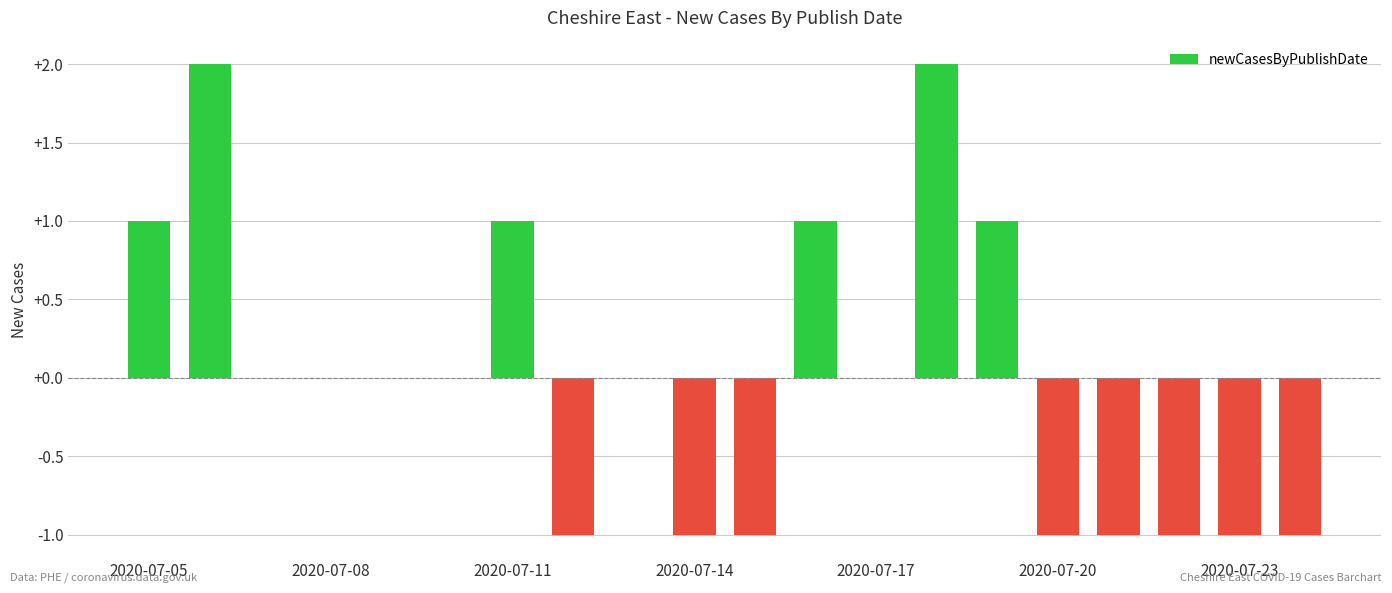

Are the bars horizontal?

No